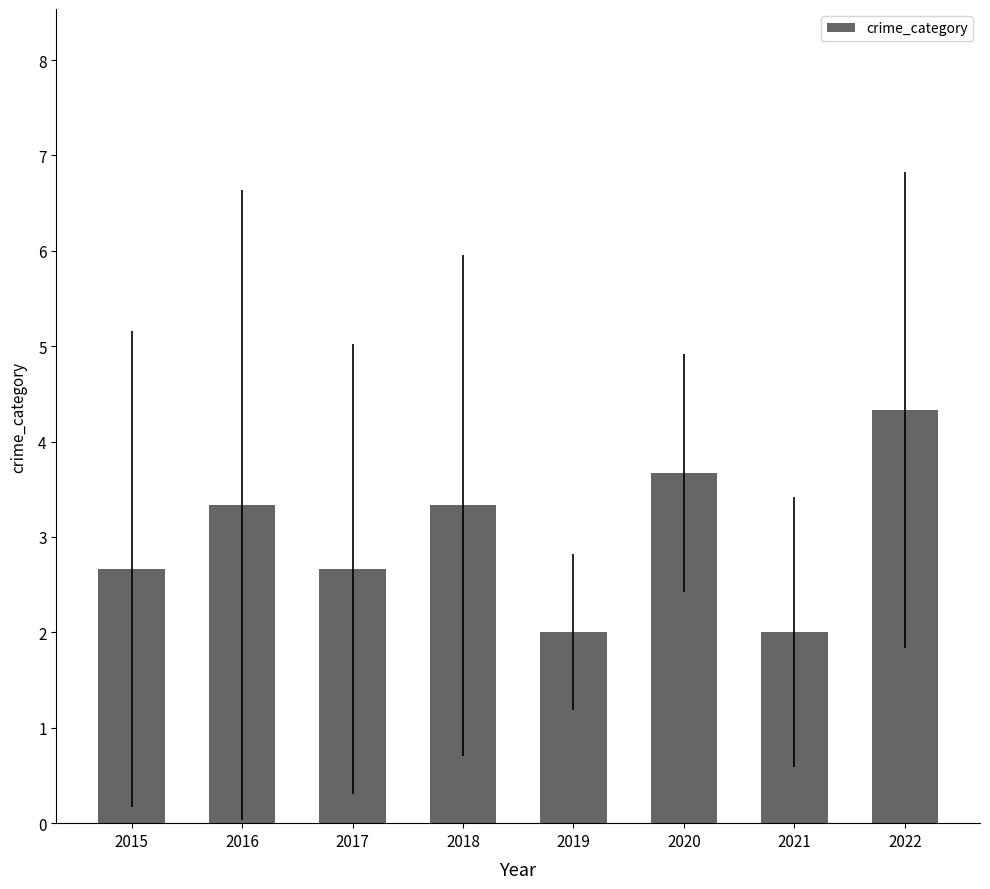

Reading left to right, transcribe all the data shown in this chart.

2.7	3.3	2.7	3.3	2.0	3.7	2.0	4.3